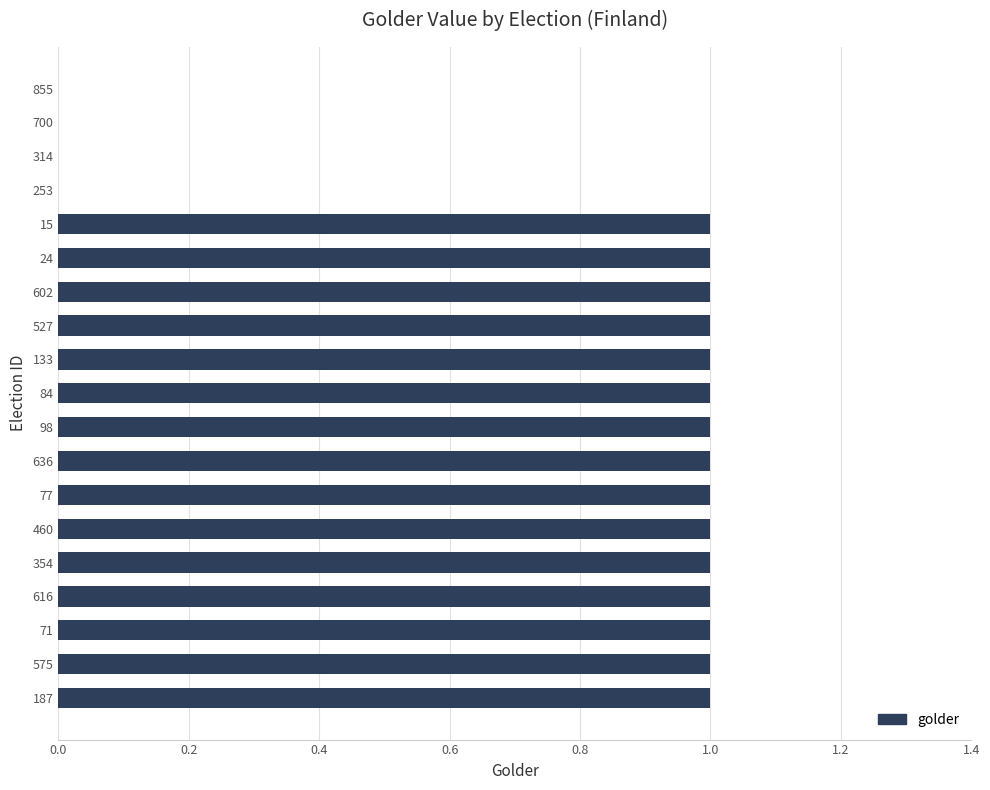

How many values are between 1 and 2?

15